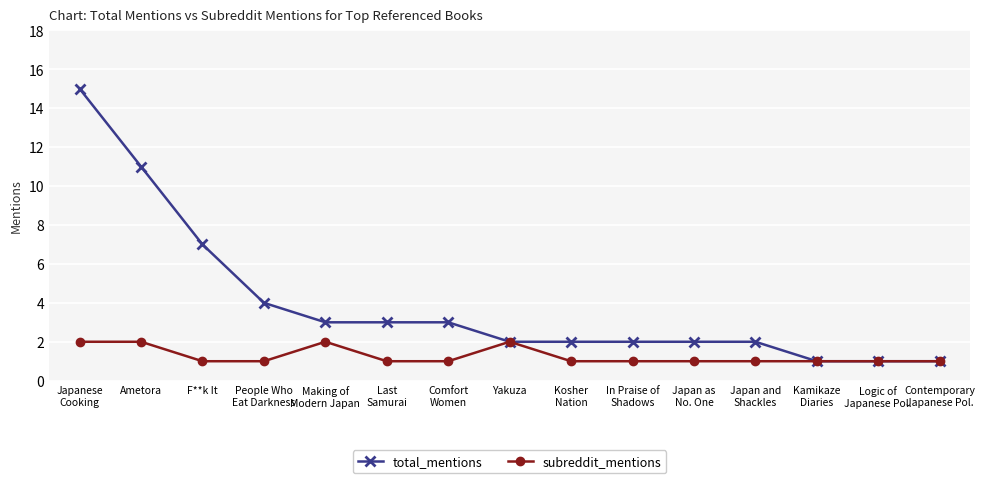

How many lines are shown in the chart?

2